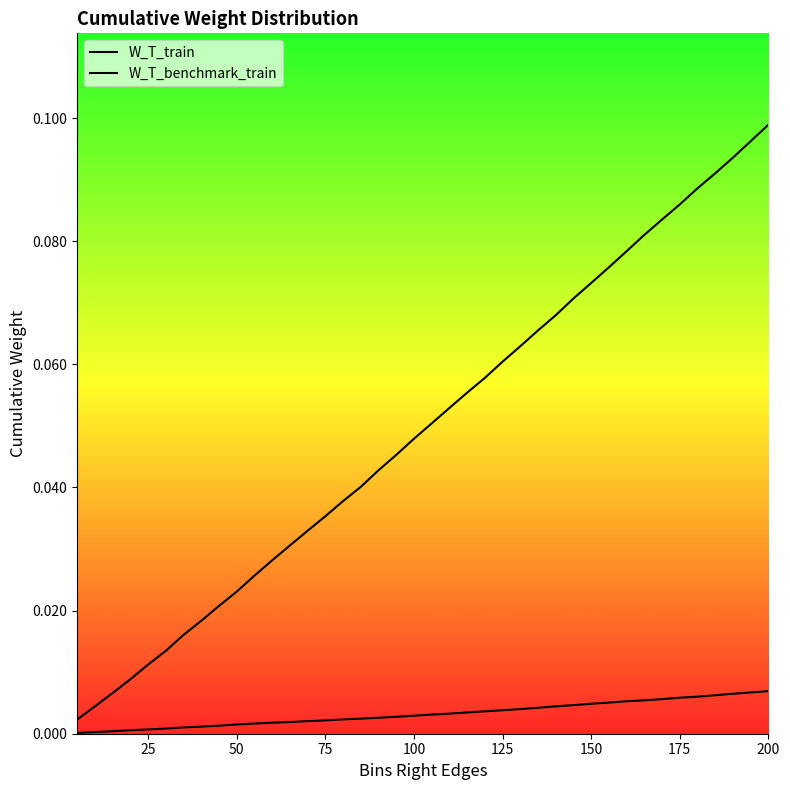

Which series has the widest spread of values?

W_T_benchmark_train